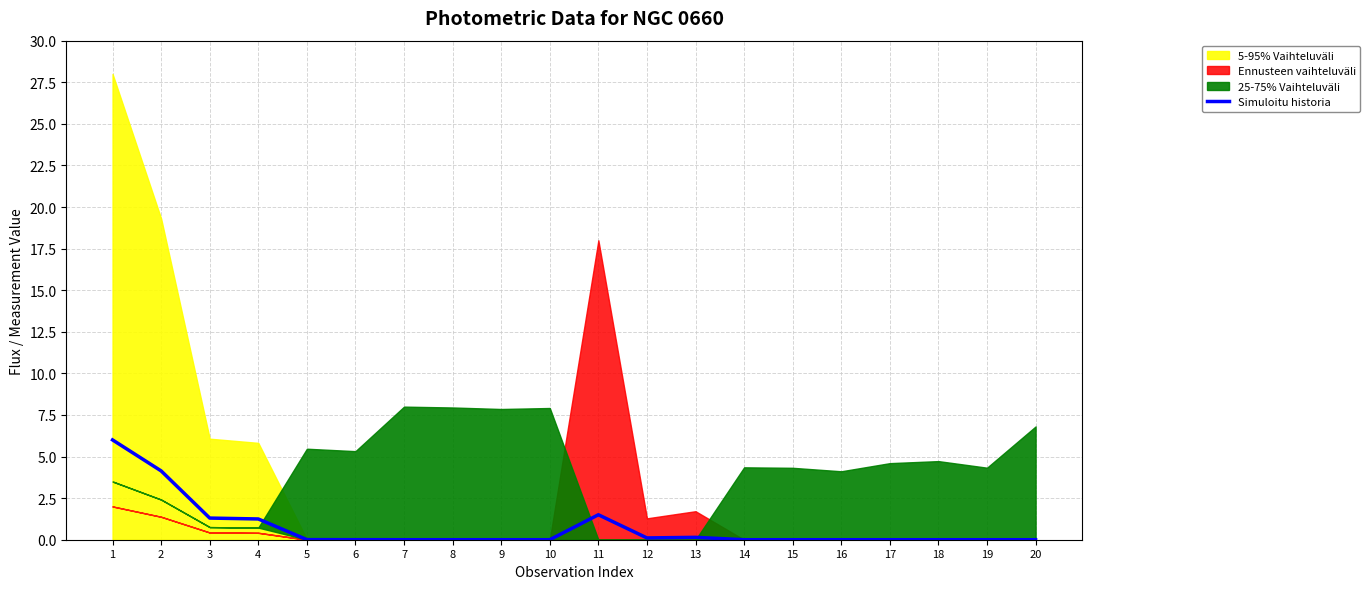

Rank the categories by value from highest to lowest.

1, 2, 11, 3, 4, 13, 12, 5, 6, 9, 10, 8, 7, 16, 15, 19, 14, 17, 18, 20